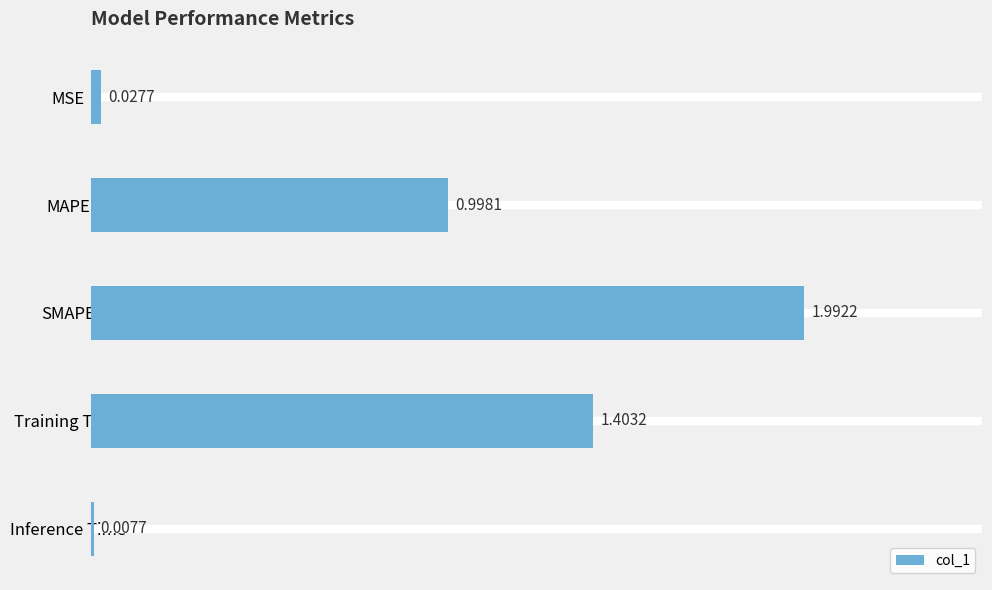

What is the difference between the values at Training Time and SMAPE?

0.6